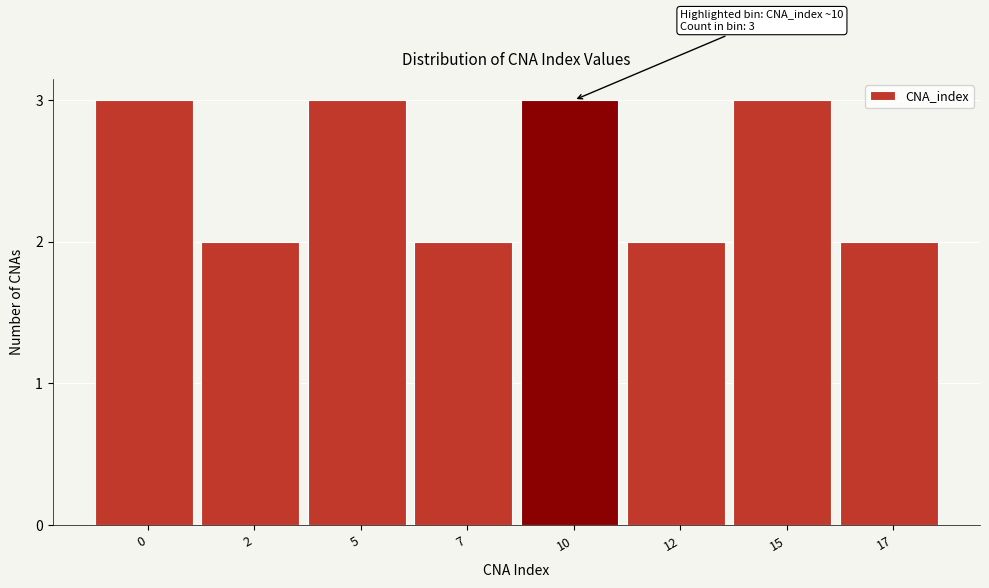

Reading left to right, list all the values displayed in this chart.

0=3	2=2	5=3	7=2	10=3	12=2	15=3	17=2